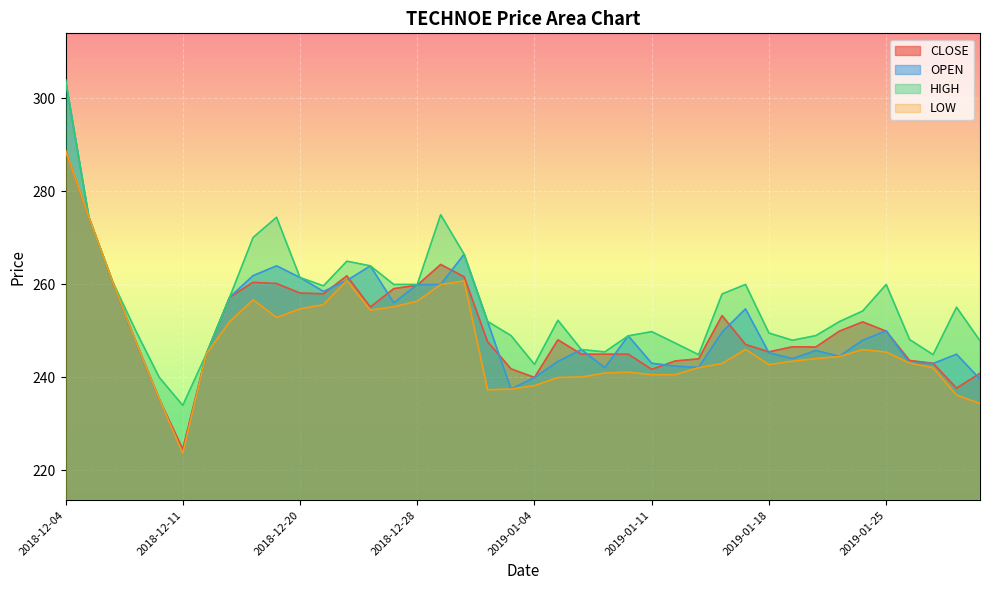

What is the smallest value displayed?

223.6